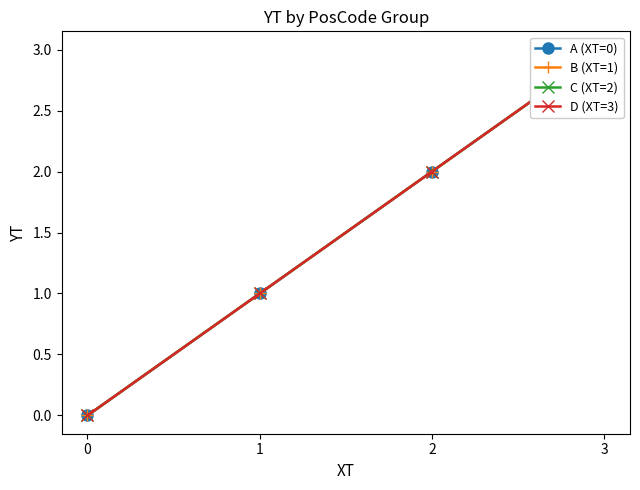

Which has a higher value, 0 or 3?

3